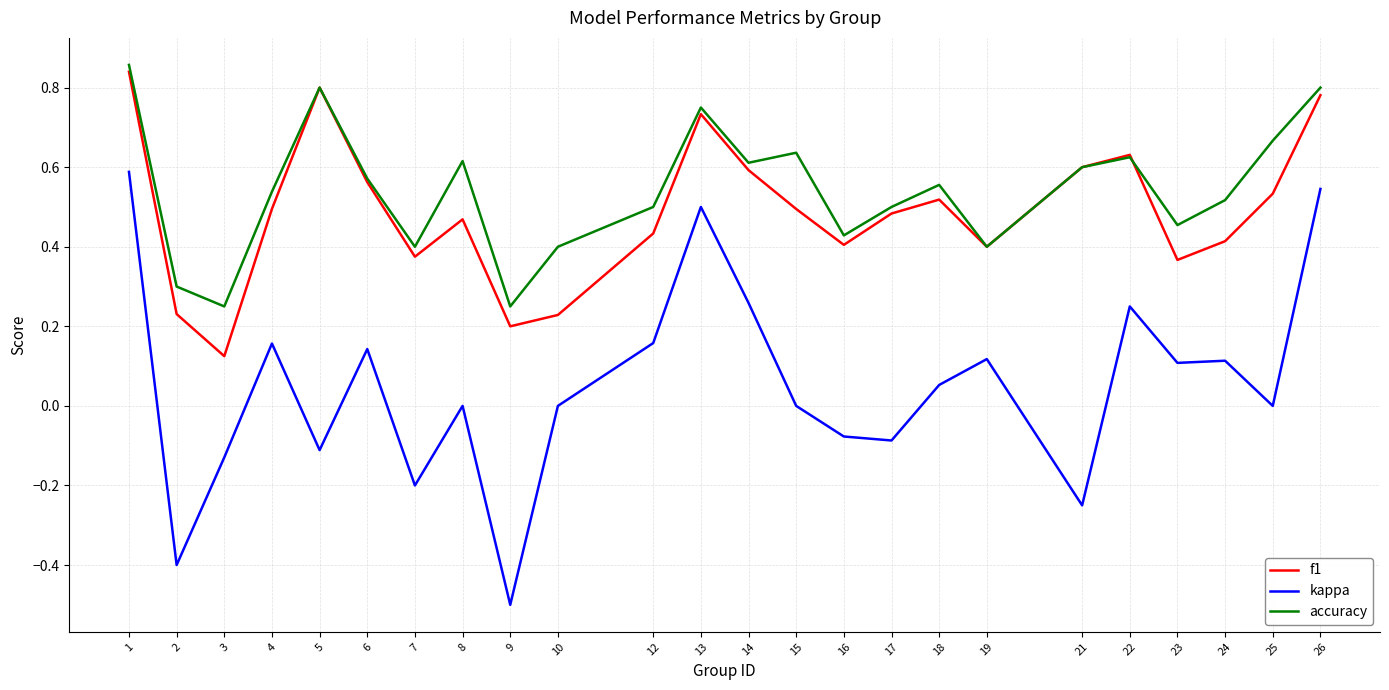

What is the total value across all series at 22?

1.5